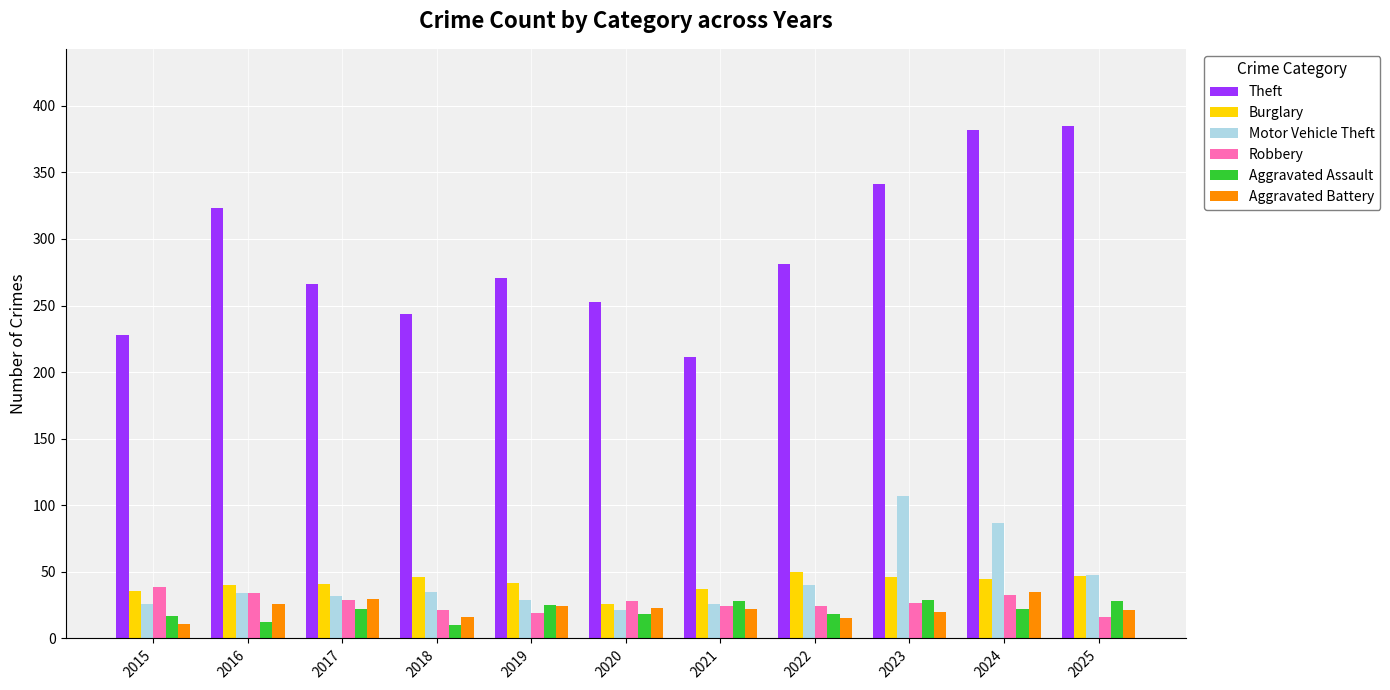

What is the lowest value of the Burglary series?

26